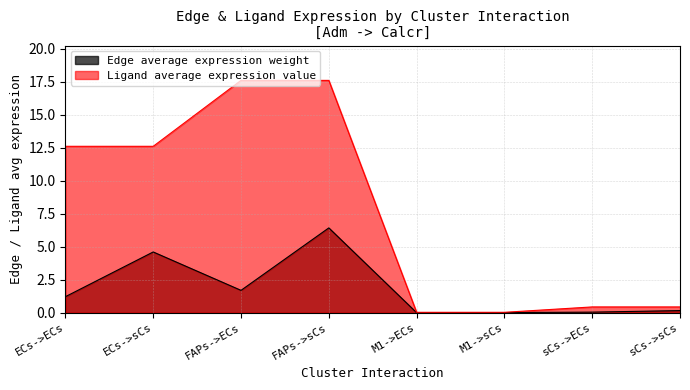

What is the maximum value shown in the chart?

17.6